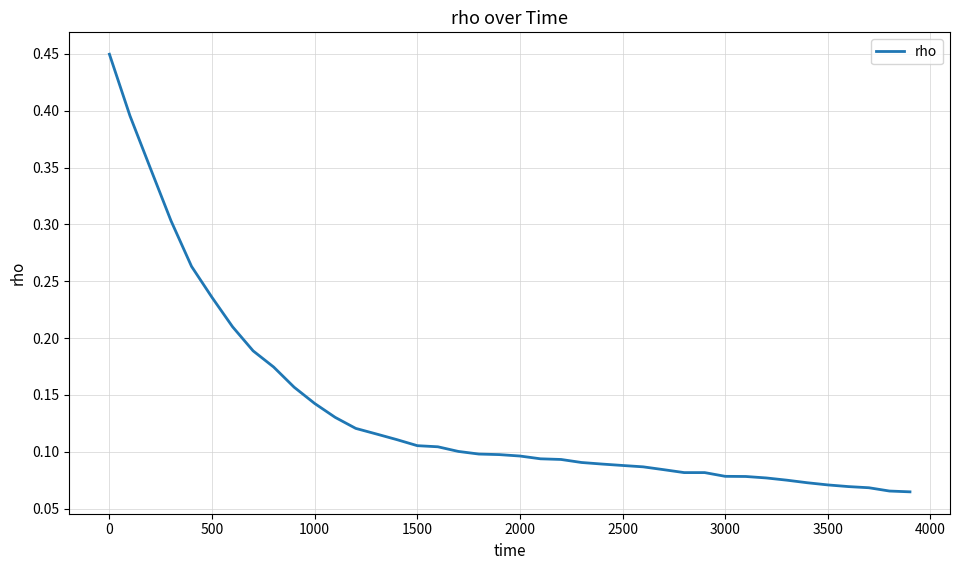

Does the chart display data point markers on the line(s)?

No